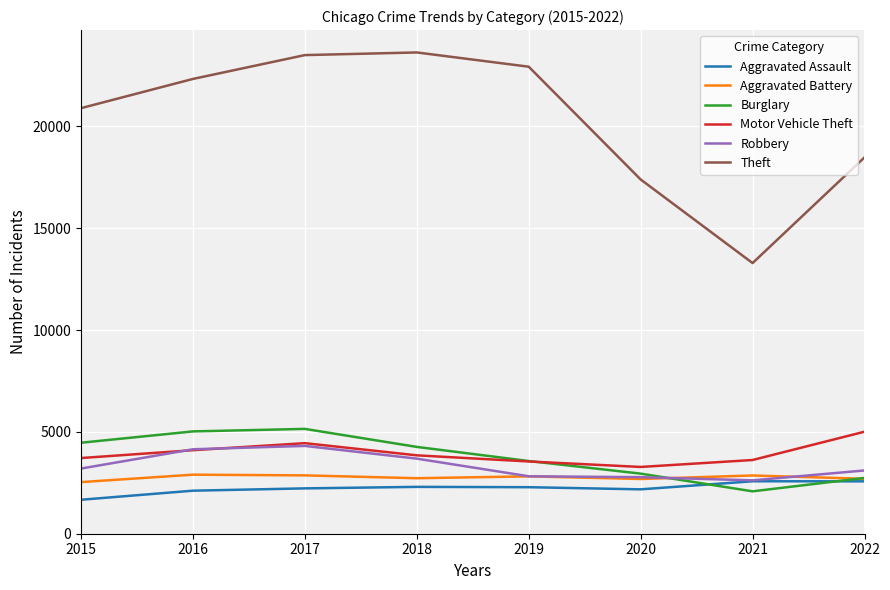

True or false: Aggravated Assault has a value of 4353 at 2022.

False